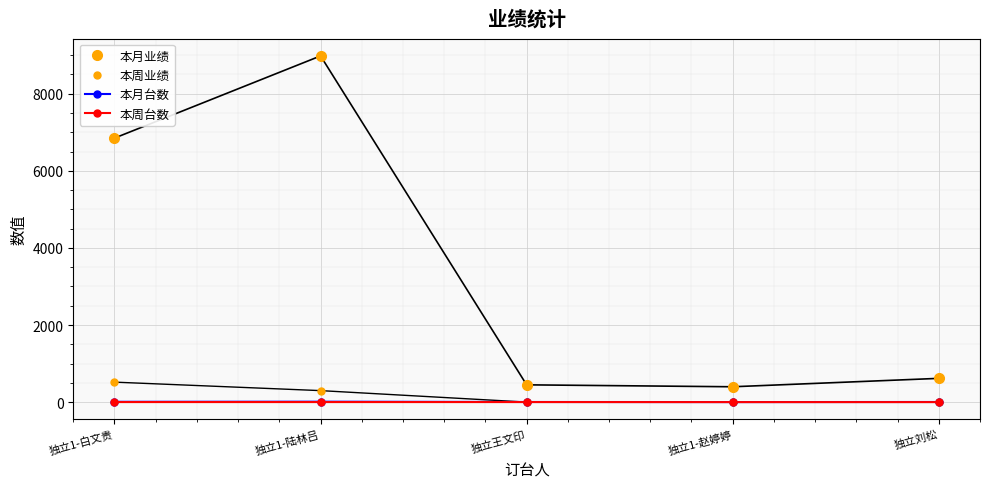

What is the value of the 本月台数 point at the 1st from the left?

8